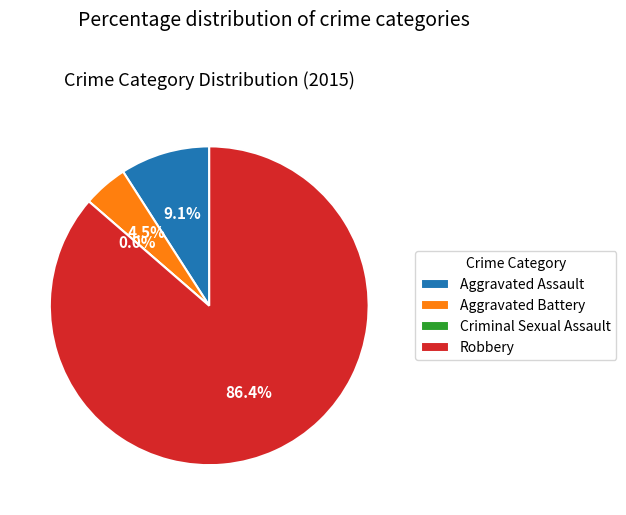

Which category has the smallest portion of the pie?

Criminal Sexual Assault